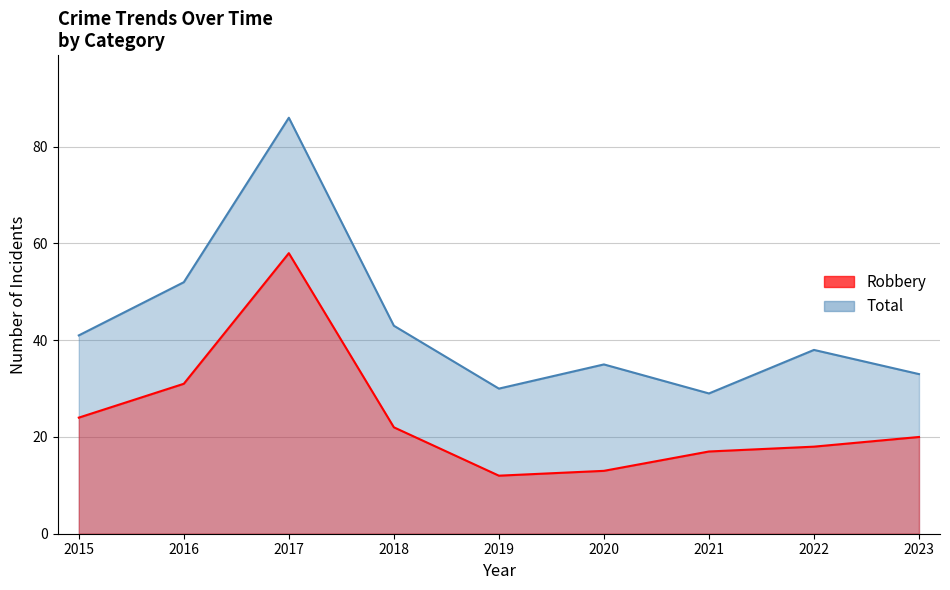

How many series are shown in this chart?

2